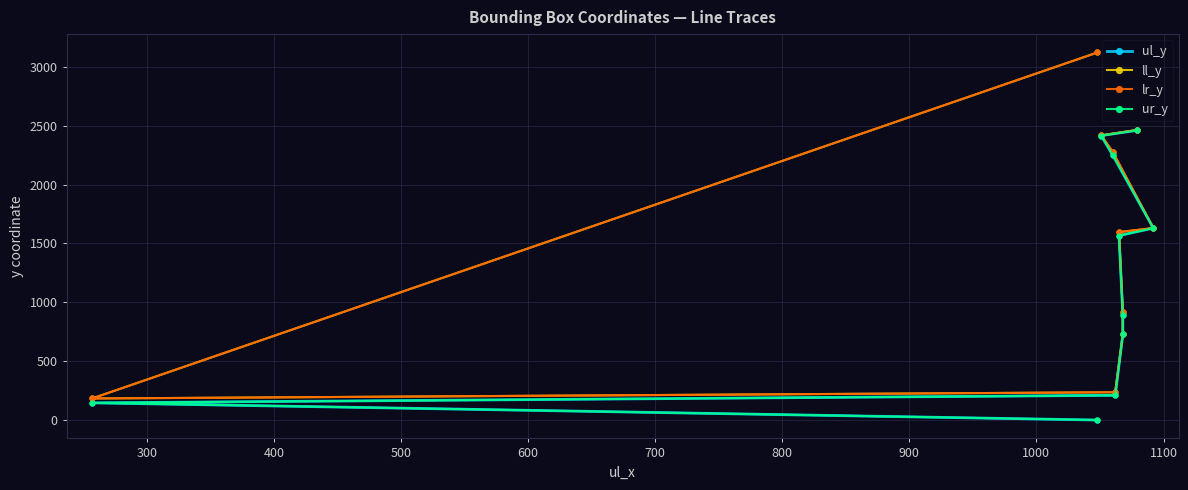

Reading left to right, transcribe all the data shown in this chart.

ul_y: 0	146	210	727	891	1566	1630	2251	2415	2460
ll_y: 3121	183	236	728	919	1596	1630	2278	2417	2463
lr_y: 3121	183	236	728	919	1596	1630	2278	2417	2463
ur_y: 0	146	210	727	891	1566	1630	2251	2415	2460